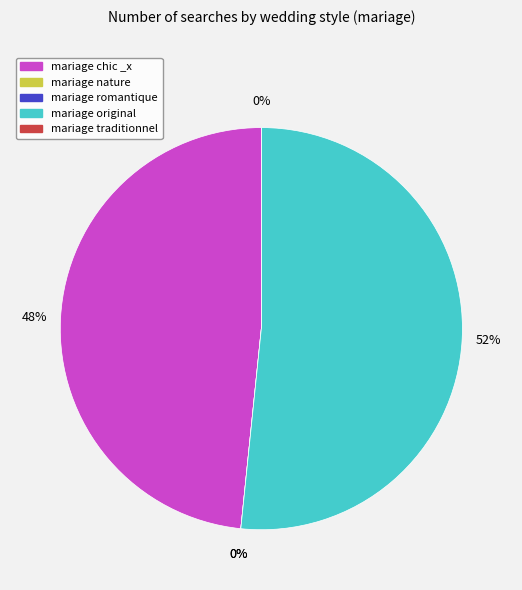

What portion of the pie excludes 13?

100.0%